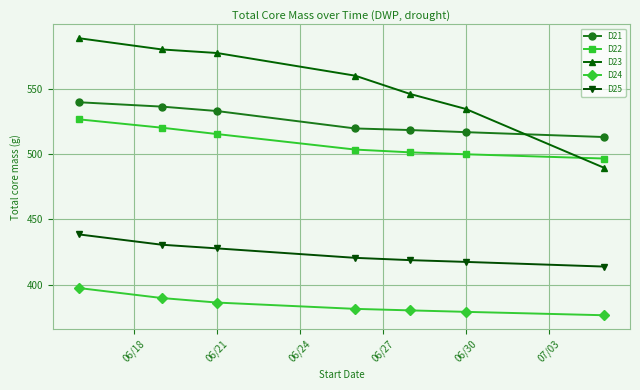

Which series has the largest total across all categories?

D23